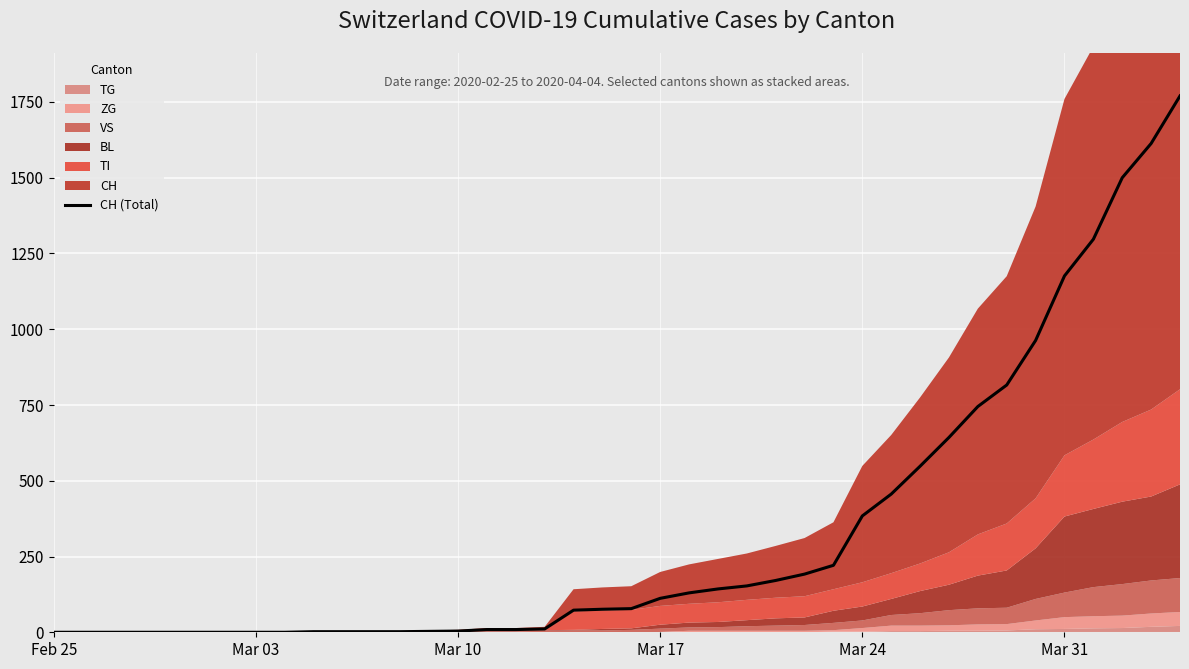

Is it true that the value at 32 is 1208?

False